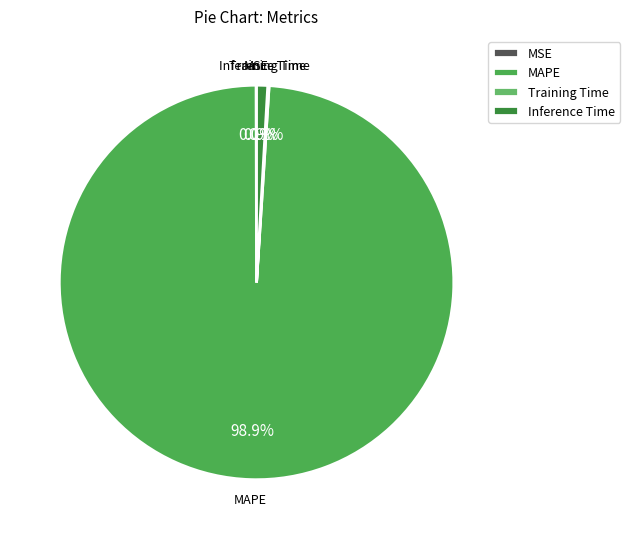

Is MAPE the majority of the pie?

Yes